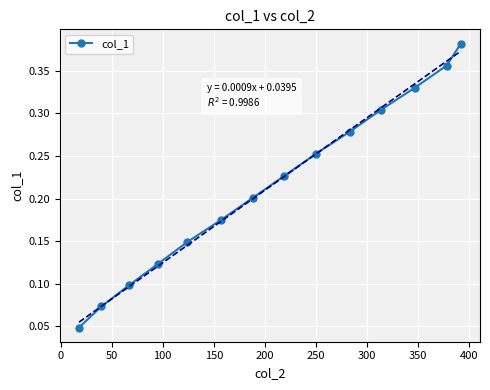

True or false: col_1 has more than 1 points higher than both neighbors.

False